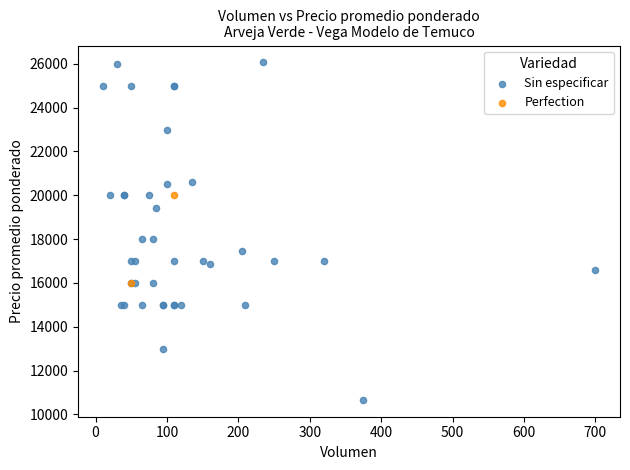

What are all the series names shown in the legend?

Sin especificar, Perfection